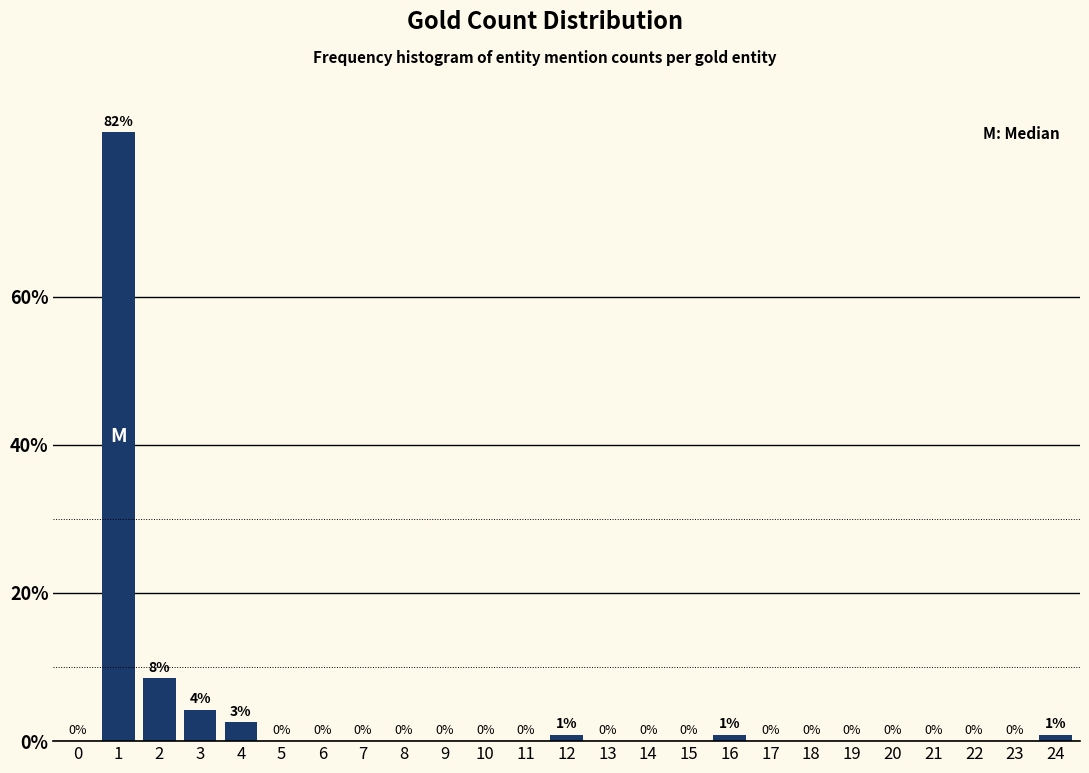

Is it true that the value at 15 is -39.8?

False